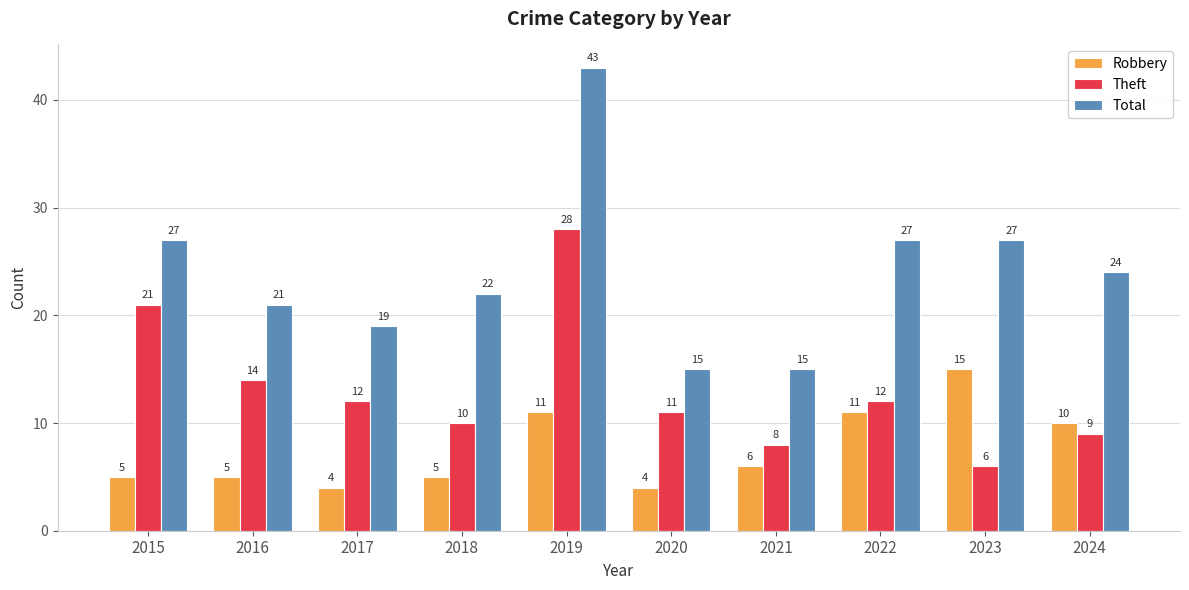

What is the total value across all series at 2024?

43